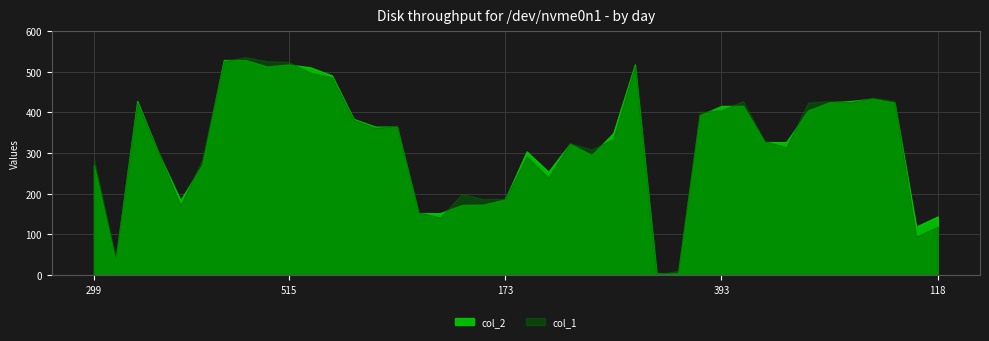

How many intersections are there between col_2 and col_1?

21